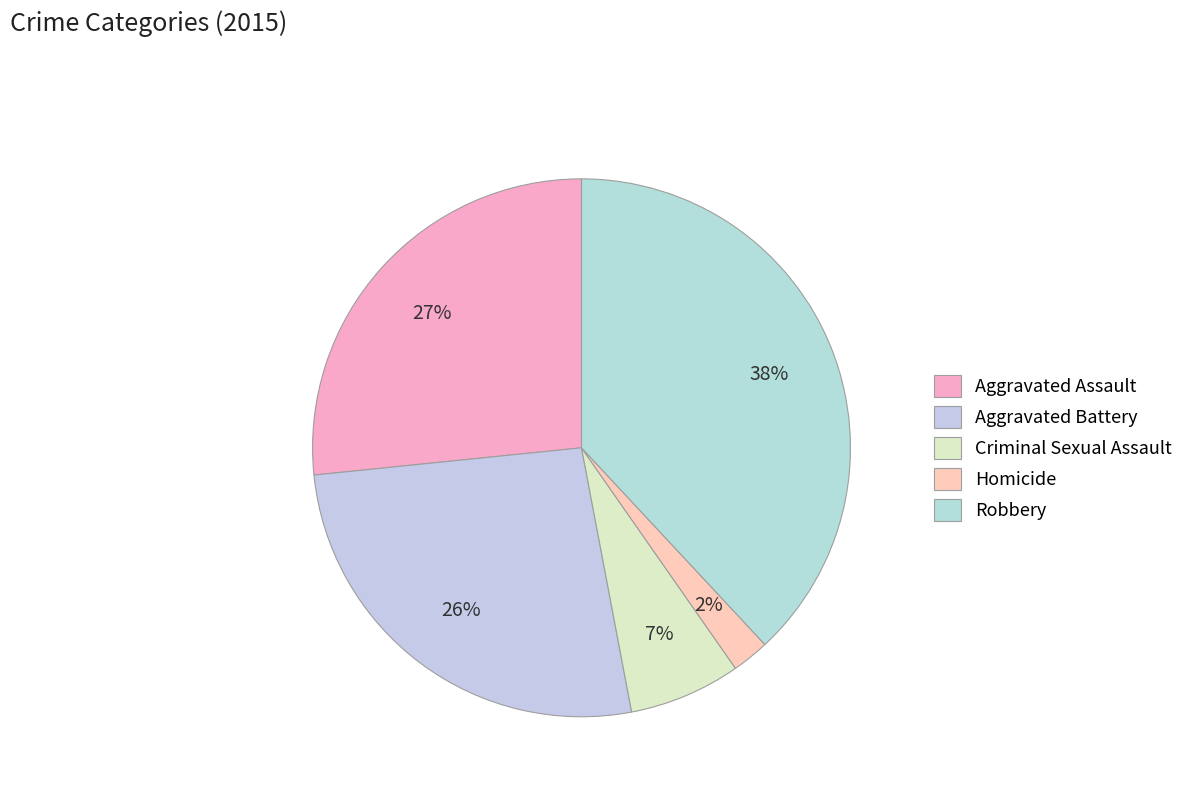

Does Criminal Sexual Assault represent more than half of the total?

No